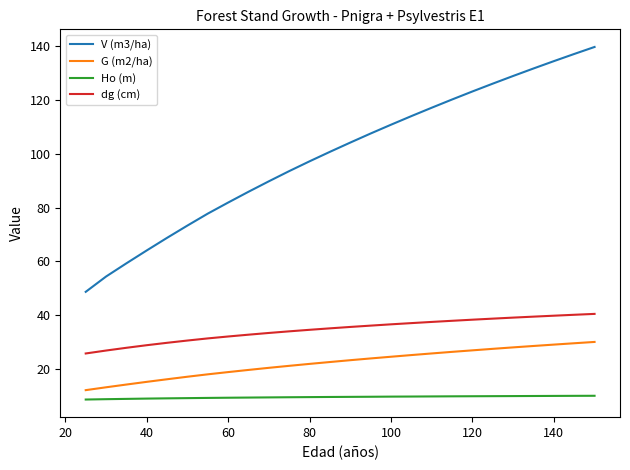

Which series has the largest total across all categories?

V (m3/ha)